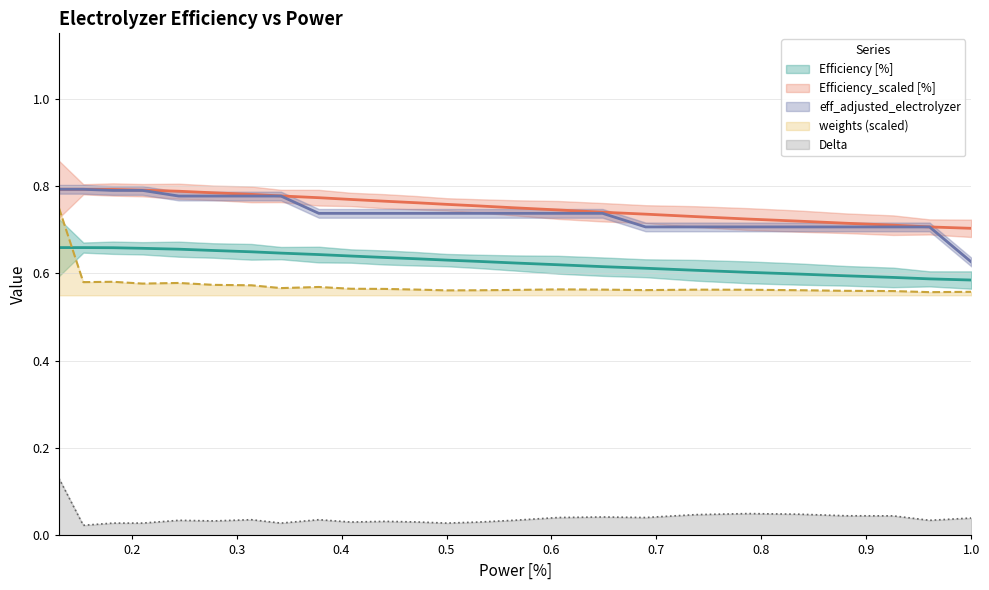

How many lines are shown in the chart?

5